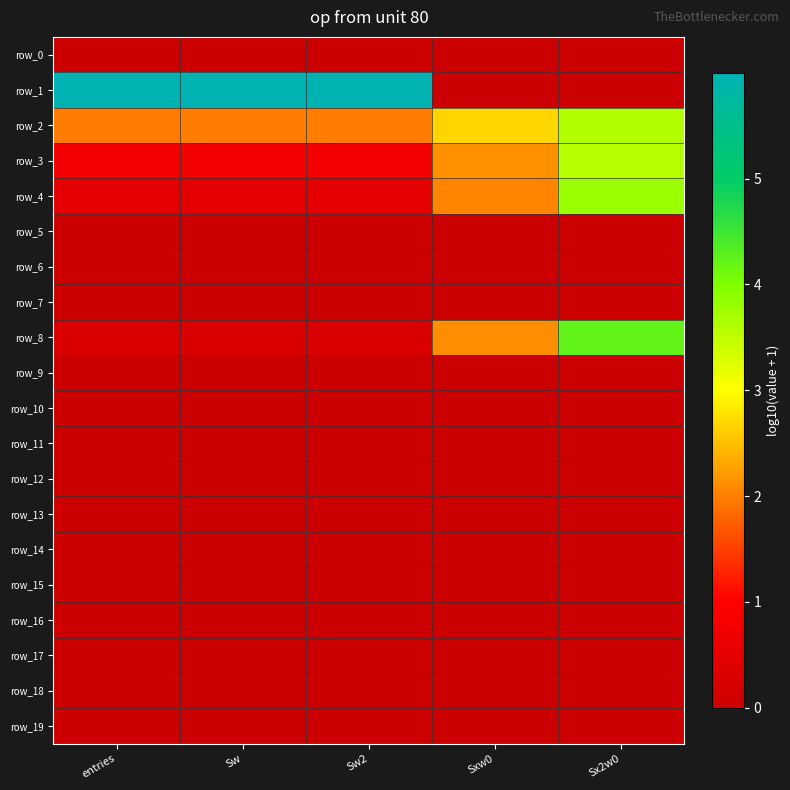

Which category has the lowest value in the row_6 series?

entries